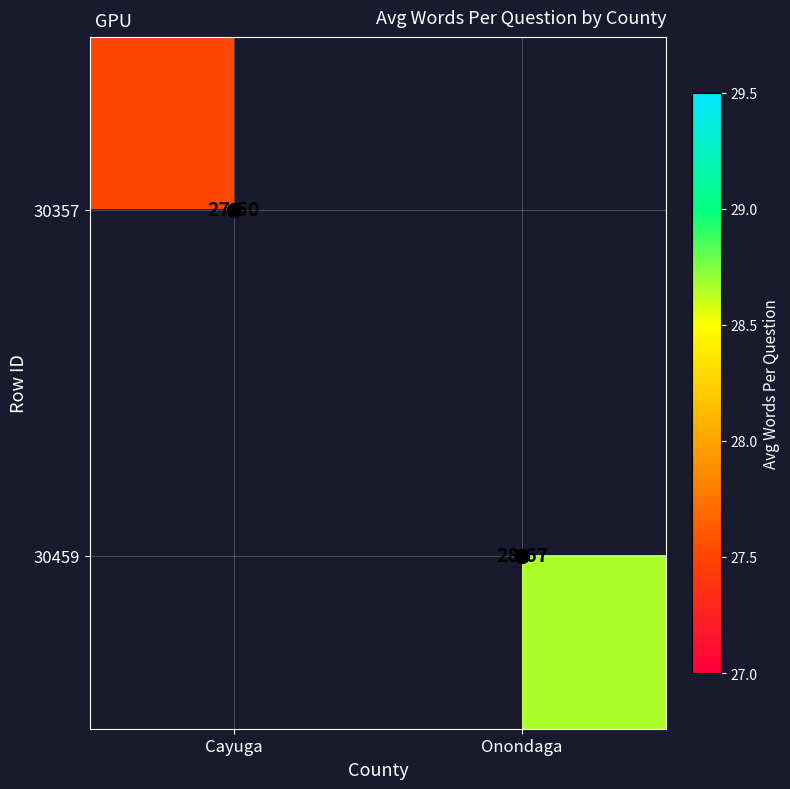

The 30459 series shows 6.7 at Onondaga. True or false?

False